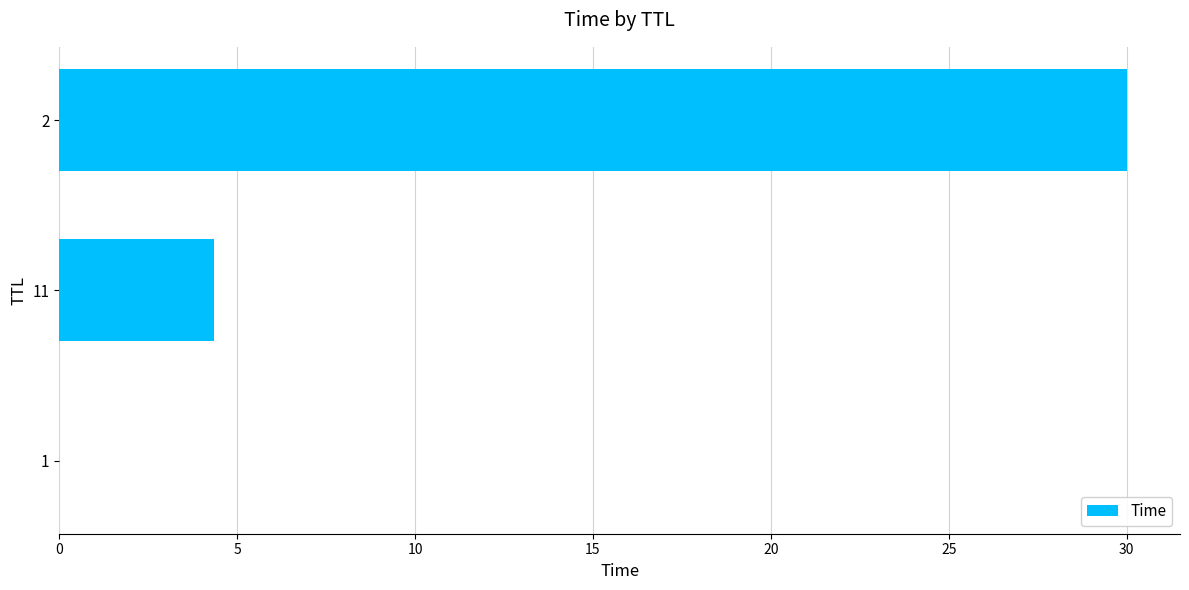

What is the greatest value displayed?

30.0